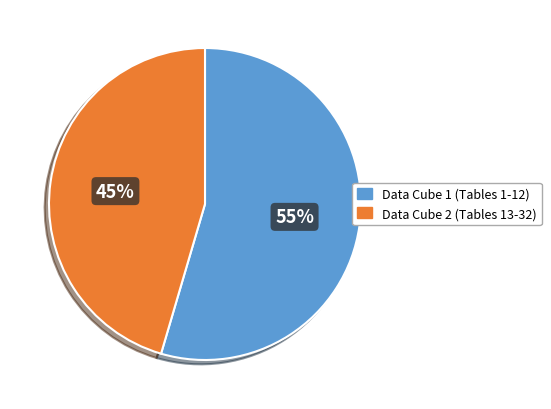

The Data Cube 1 (Tables 1-12) slice represents 62% of the pie. True or false?

False